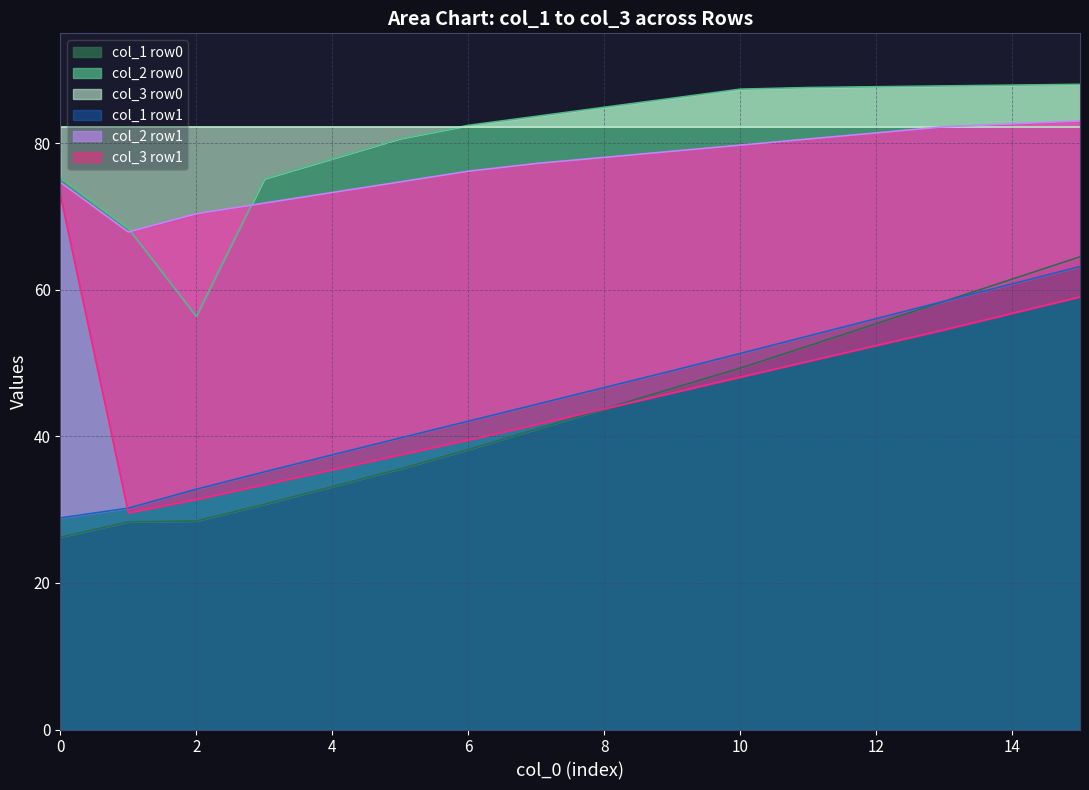

Which series has the largest total across all categories?

col_3_row0